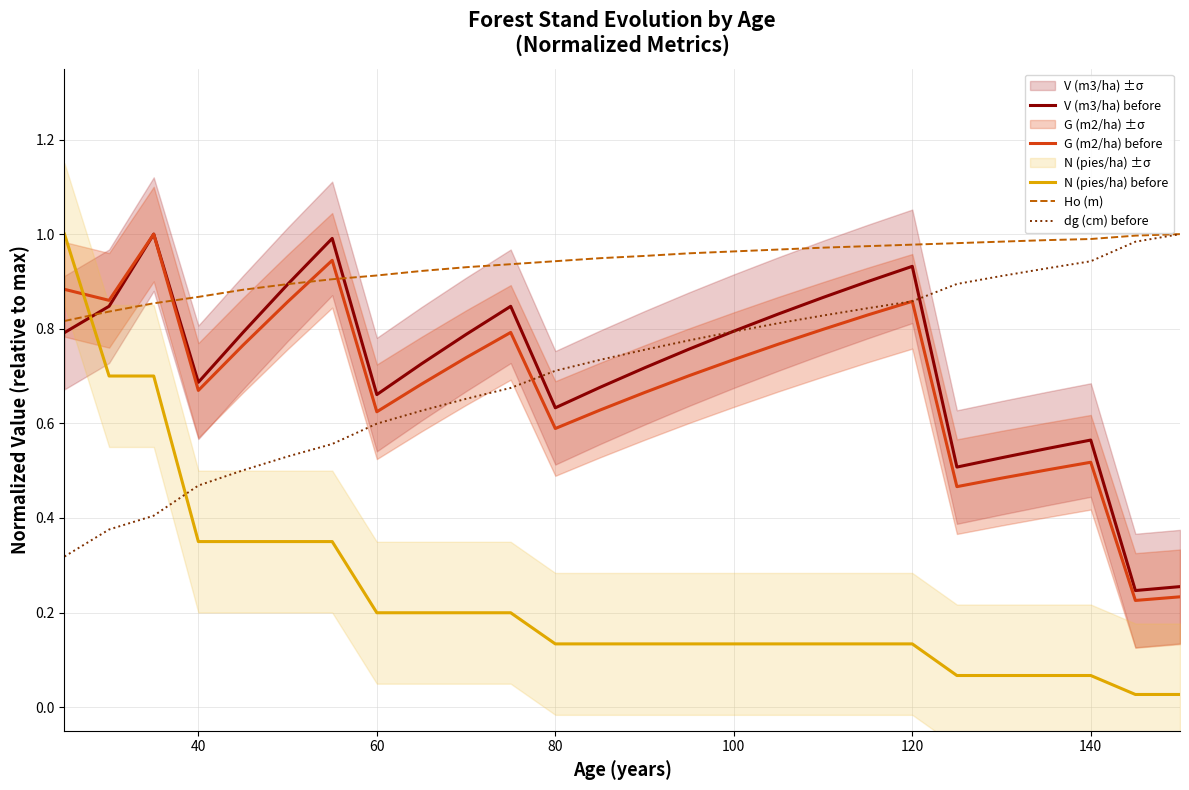

Is it true that V (m3/ha) before equals 0.2 at 120?

False